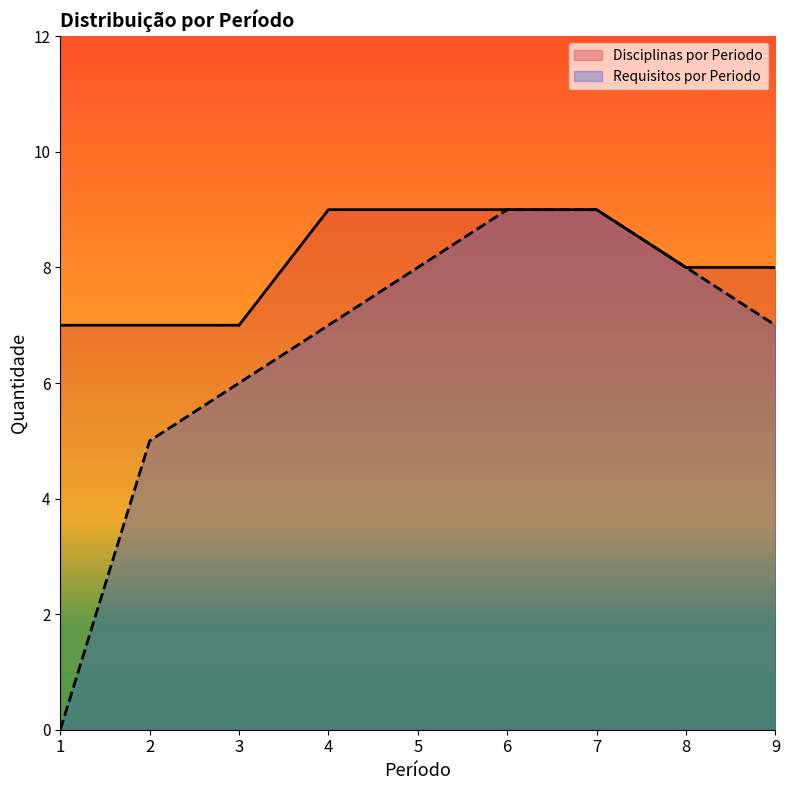

Reading left to right, list all the values displayed in this chart.

Disciplinas por Periodo: 1=7	2=7	3=7	4=9	5=9	6=9	7=9	8=8	9=8
Requisitos por Periodo: 1=0	2=5	3=6	4=7	5=8	6=9	7=9	8=8	9=7